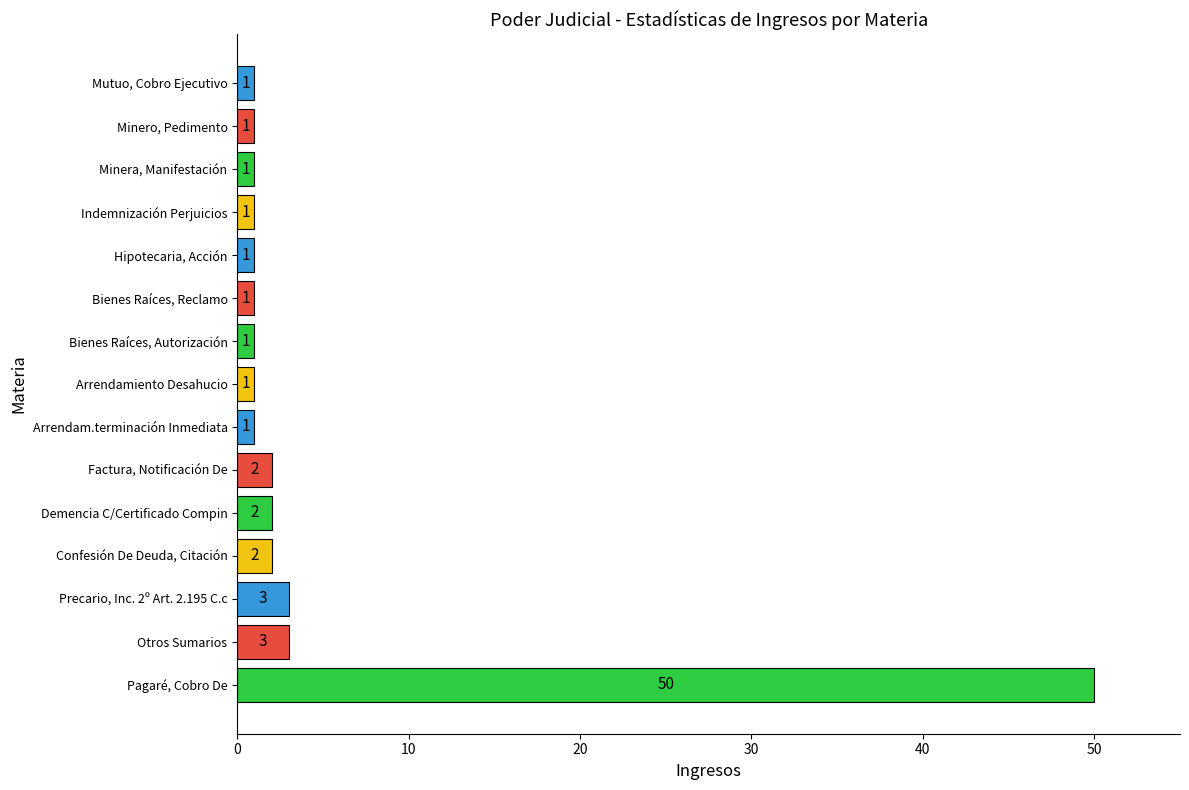

Is it true that the value at Bienes Raíces, Reclamo is 1?

True